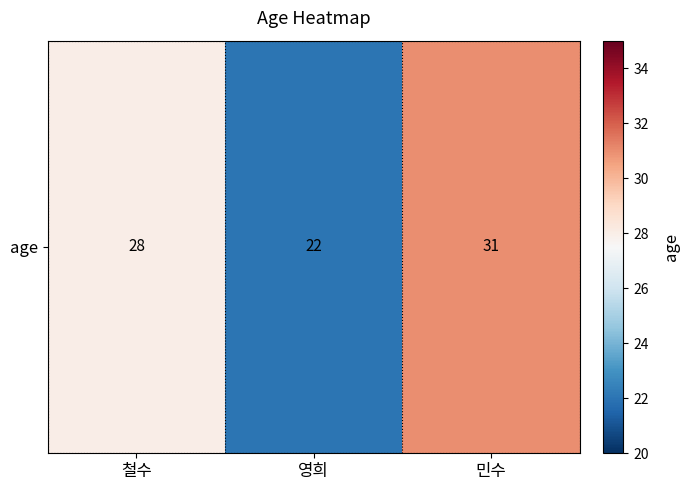

How many distinct data groups are displayed?

1